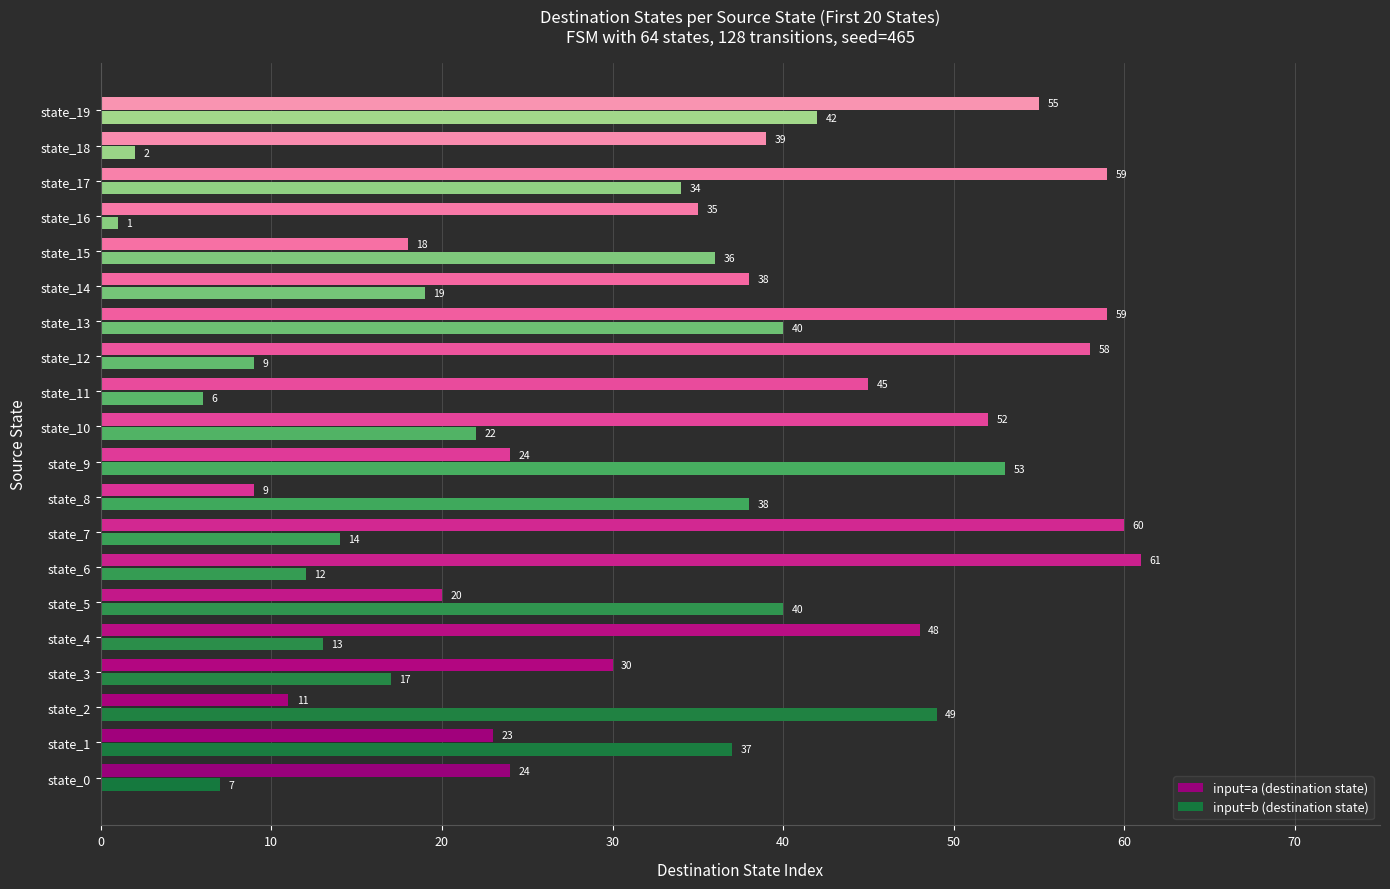

What is the difference between the highest and lowest values at state_2?

38